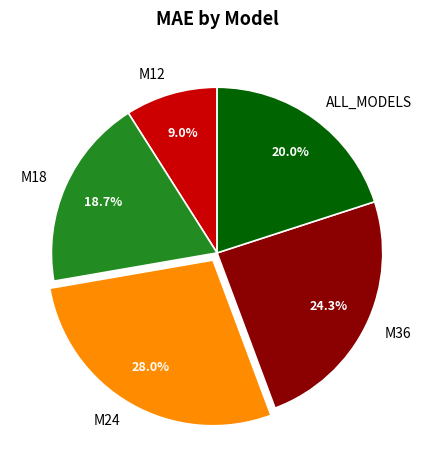

Count the number of slices in the pie.

5